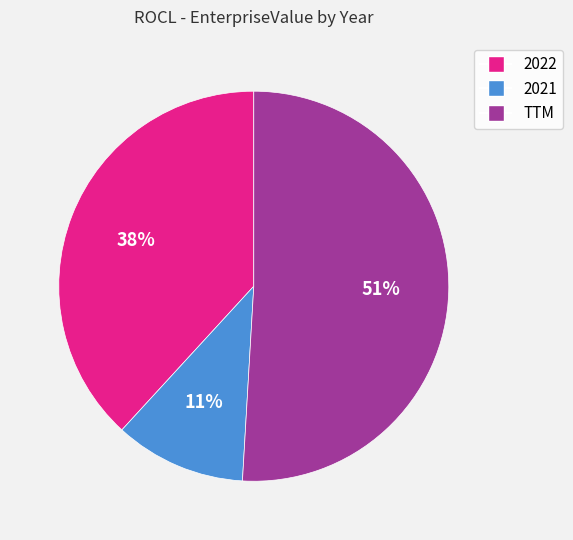

To the nearest percent, what is the combined percentage of 2021 and TTM?

62%